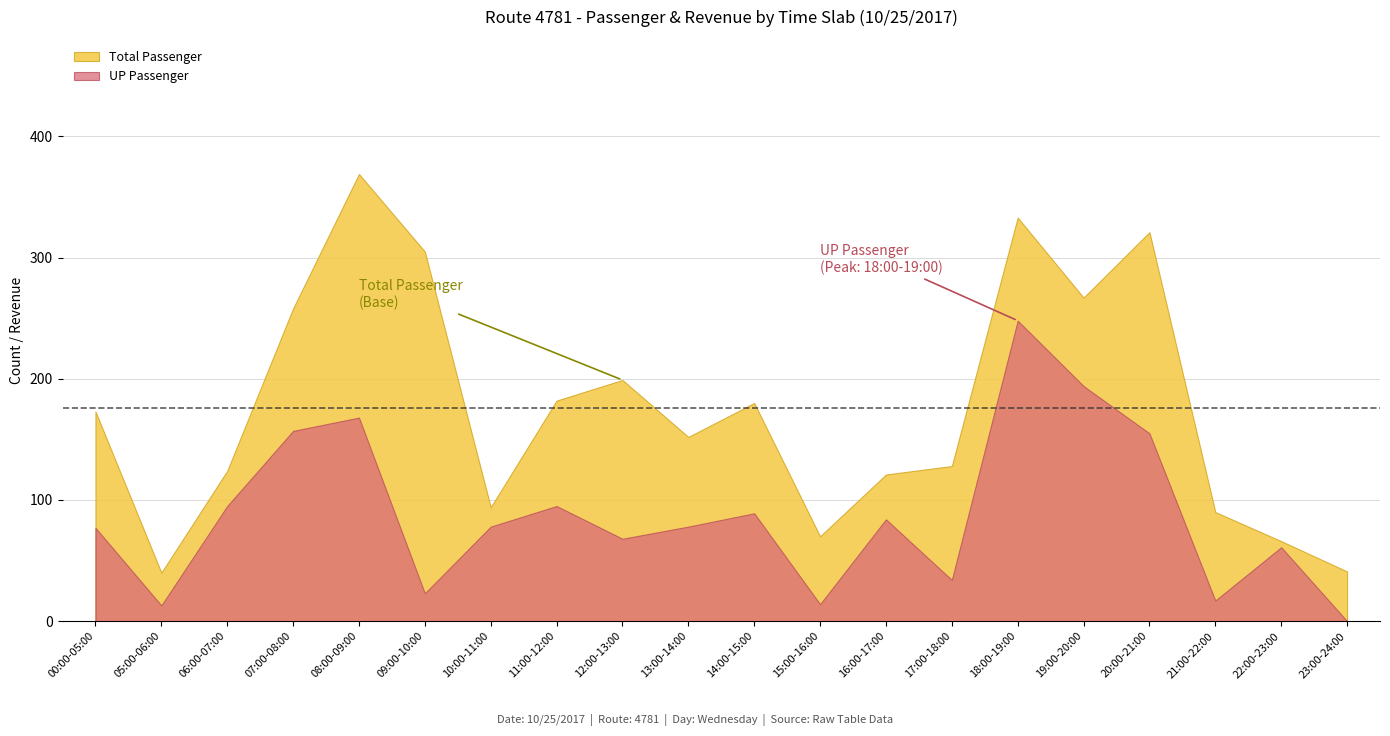

Count the number of categories in the chart.

20